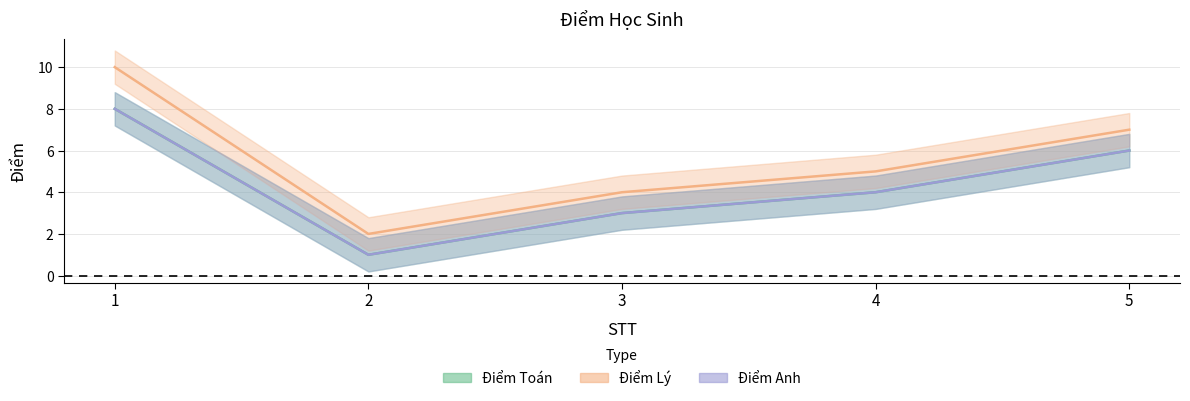

What is the sum of the Điểm Lý values at 5 and 4?

12